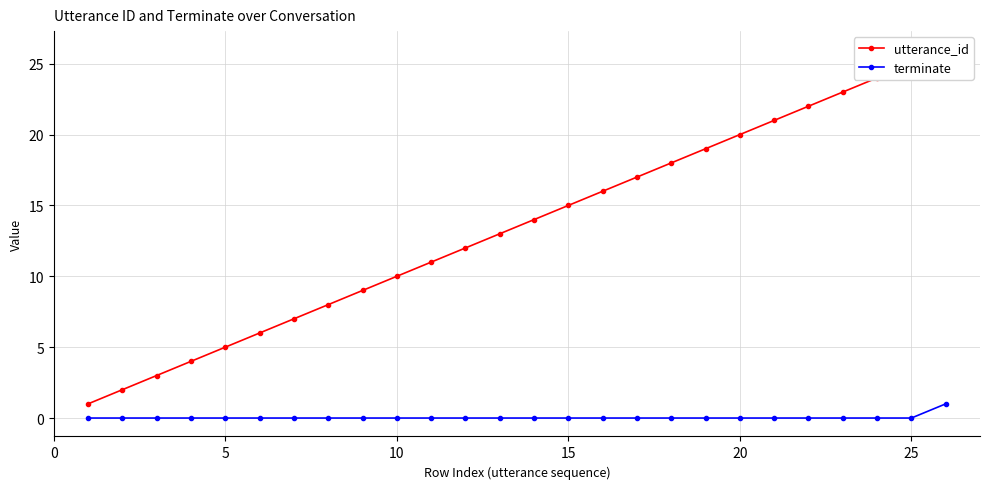

Is this an area chart (filled region under the line)?

No